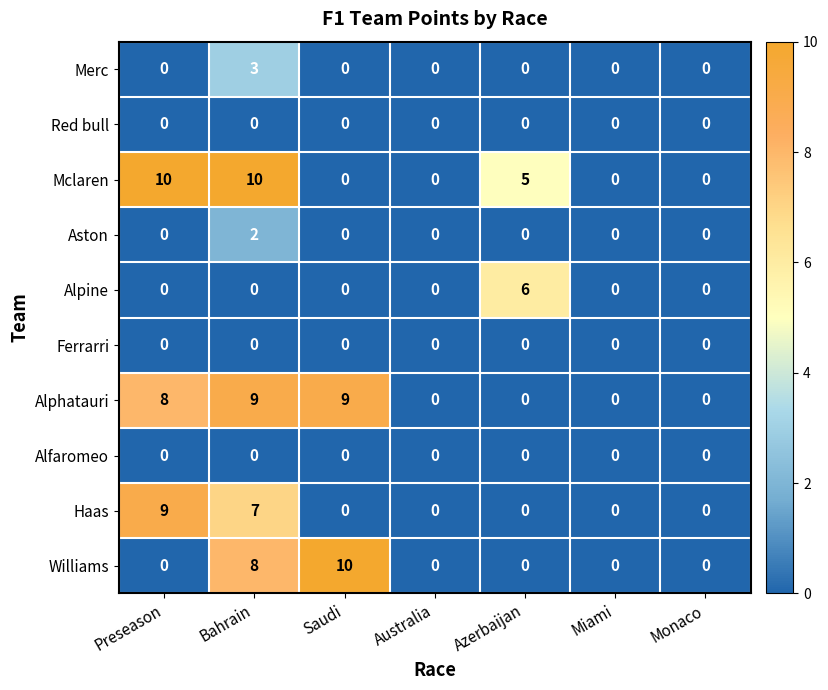

True or false: Haas has a value of 3 at Monaco.

False